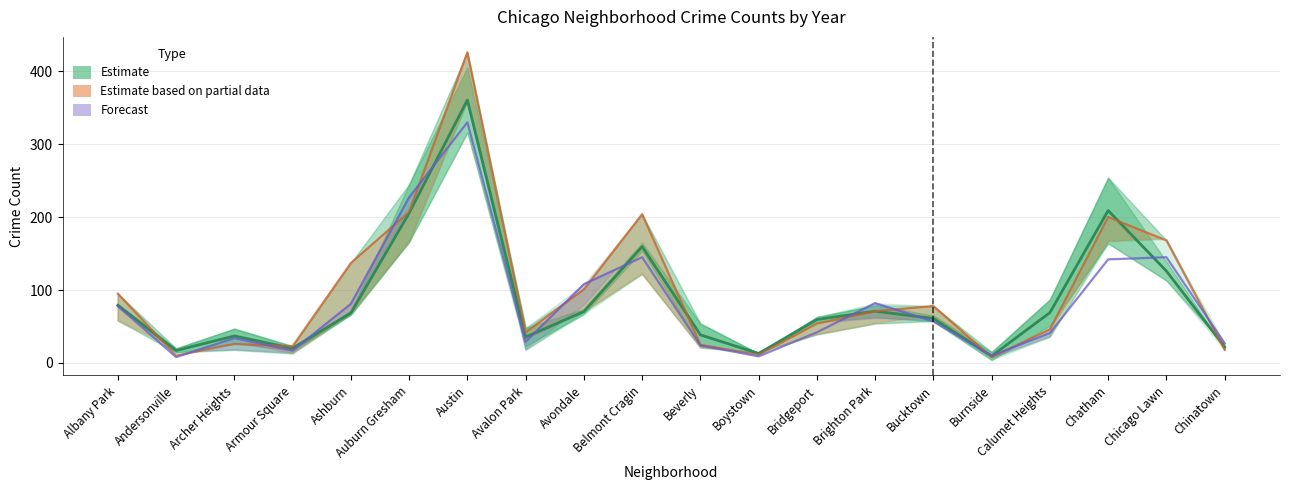

Rank the series by their average value, from lowest to highest.

Forecast reference (2015), Estimate (mean 2023–2024), Estimate based on partial data (2017)